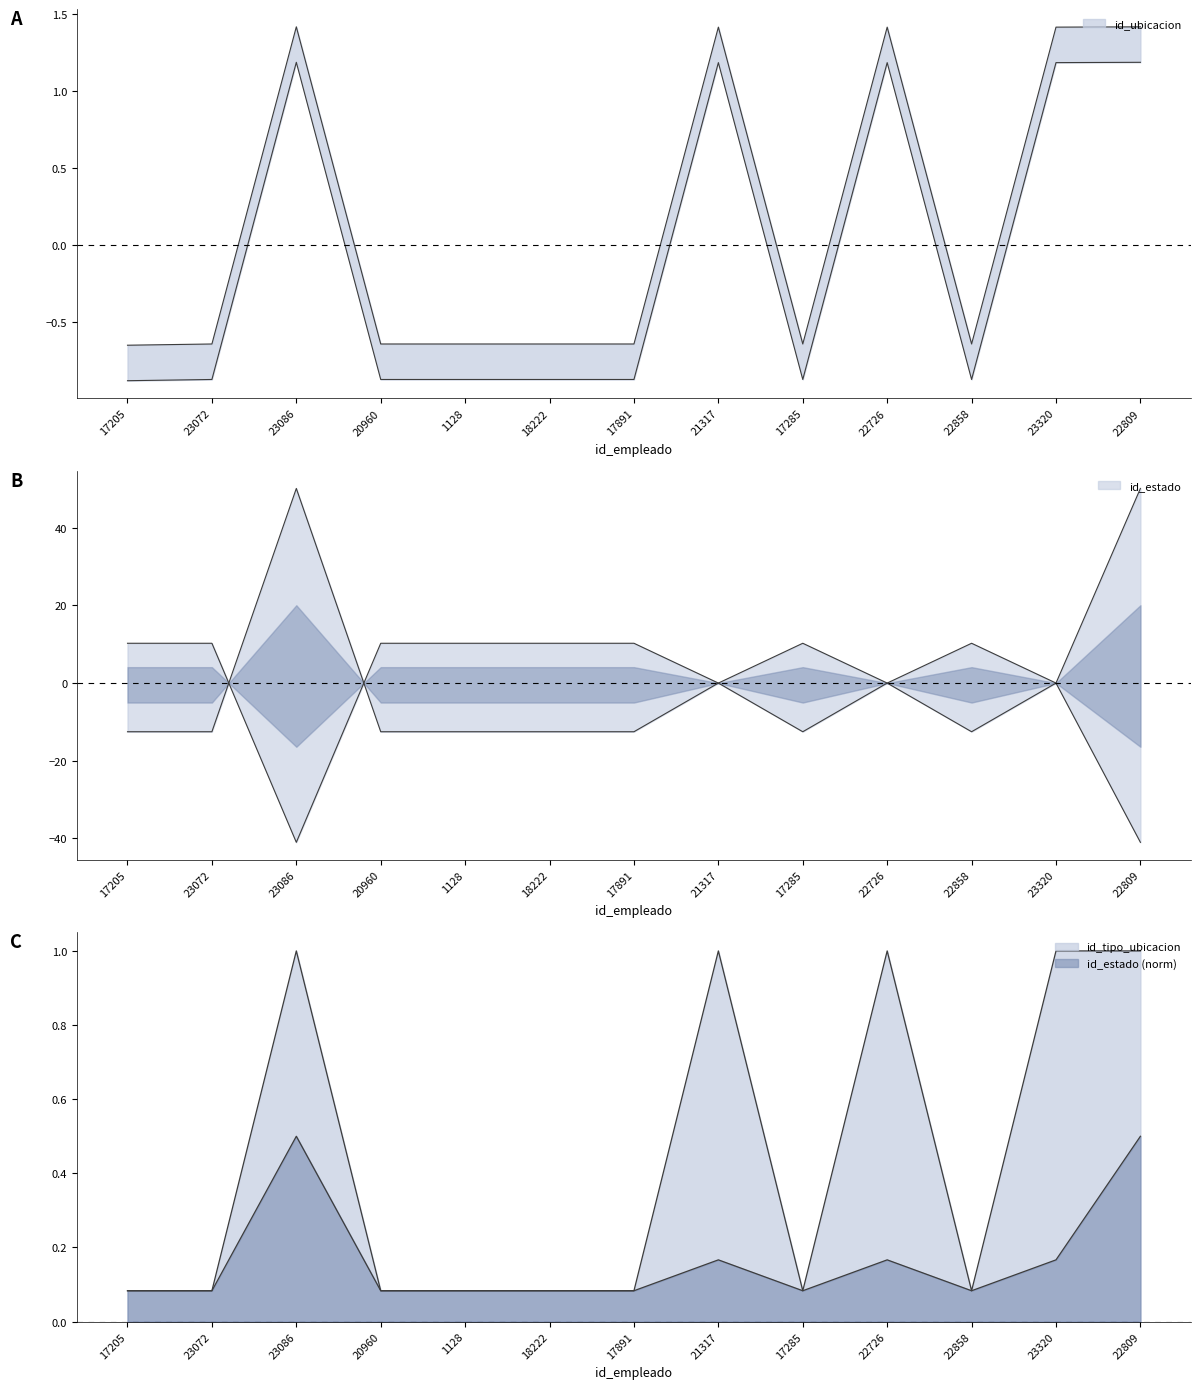

After their last crossing, which series has the higher values: id_estado or id_ubicacion?

id_estado